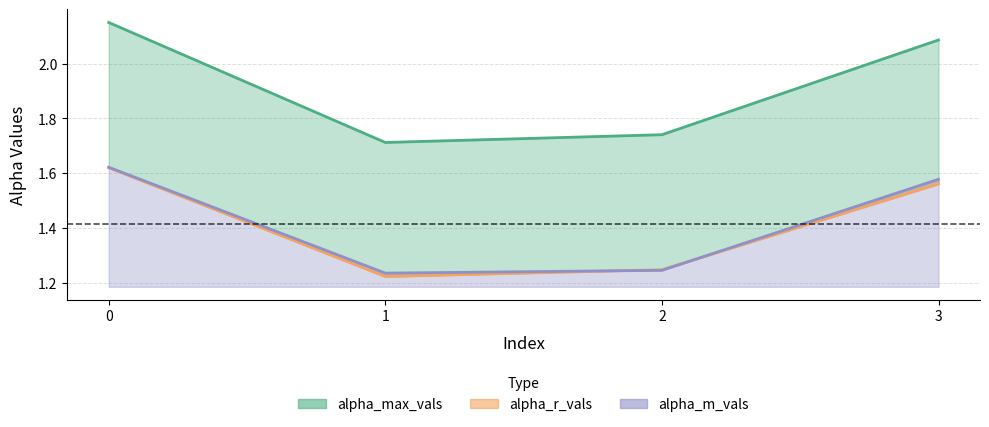

Which label corresponds to the smallest value in the chart?

1